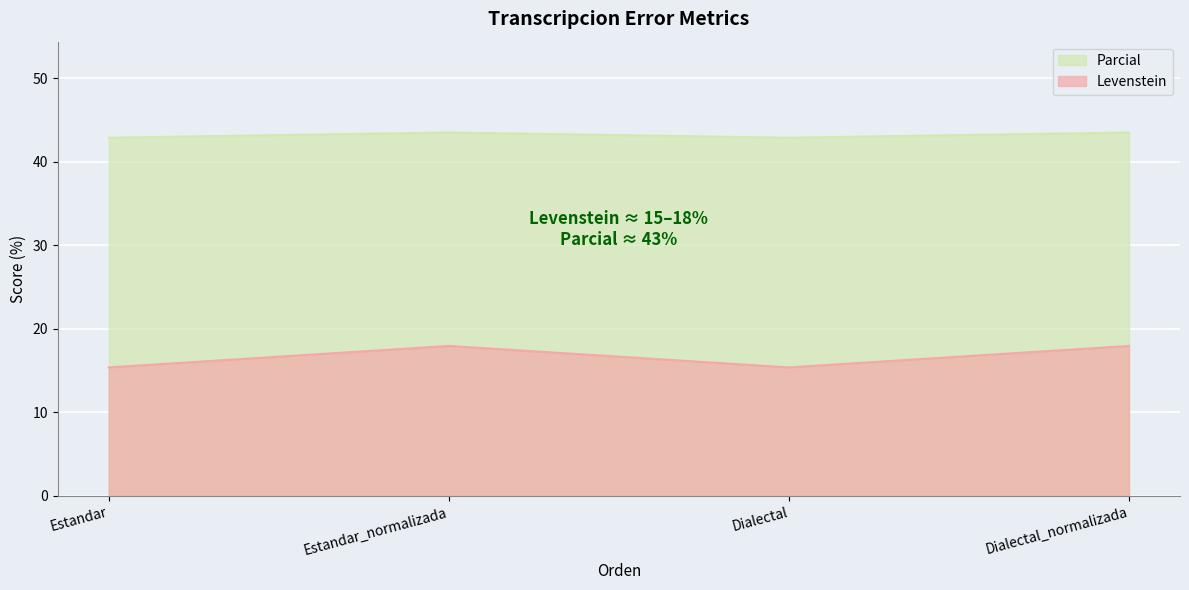

Which series has the largest total across all categories?

Parcial